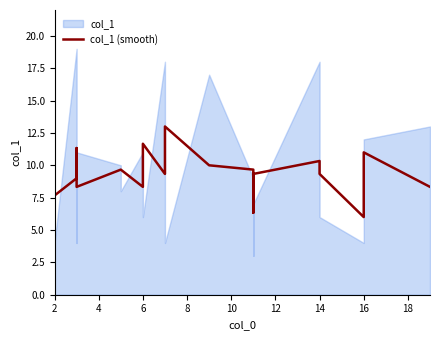

Between 2 and 11, which is larger?

11